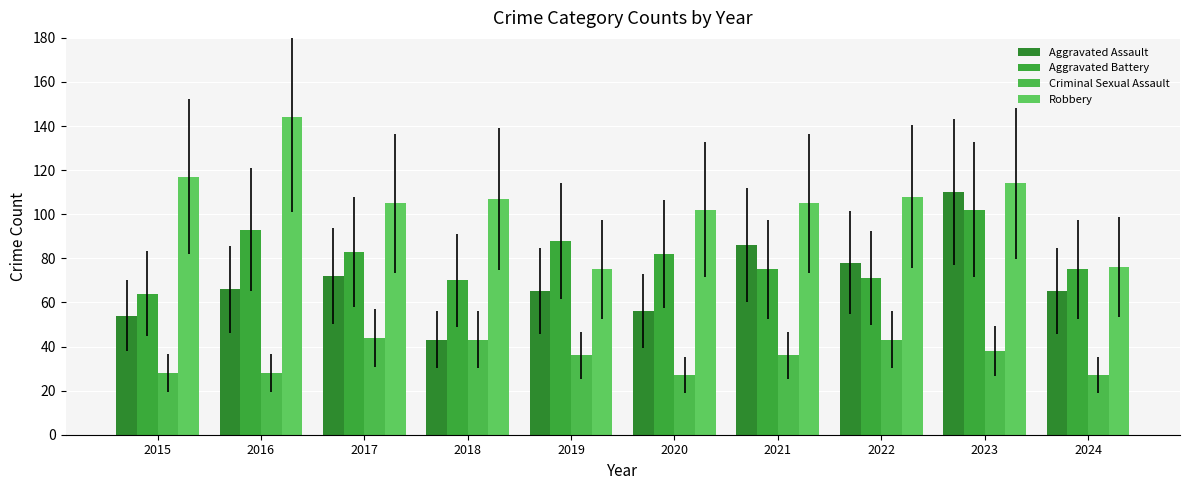

Does the chart contain any negative values?

No